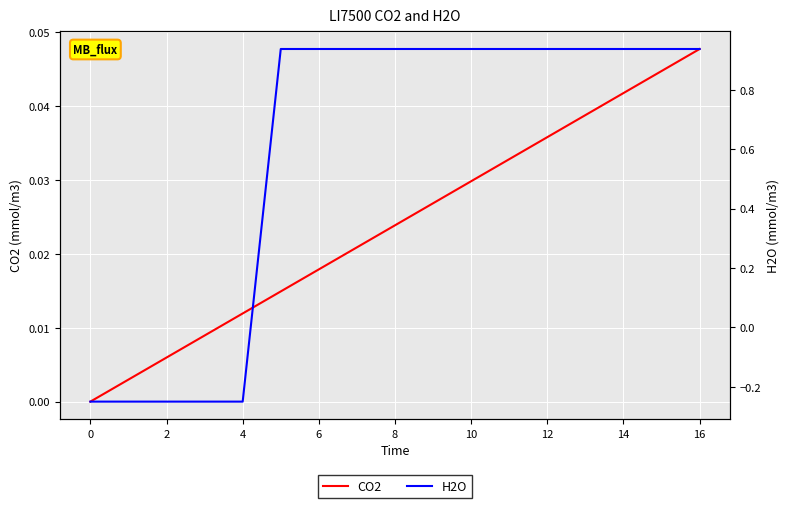

At which category is the sum across all series the highest?

16